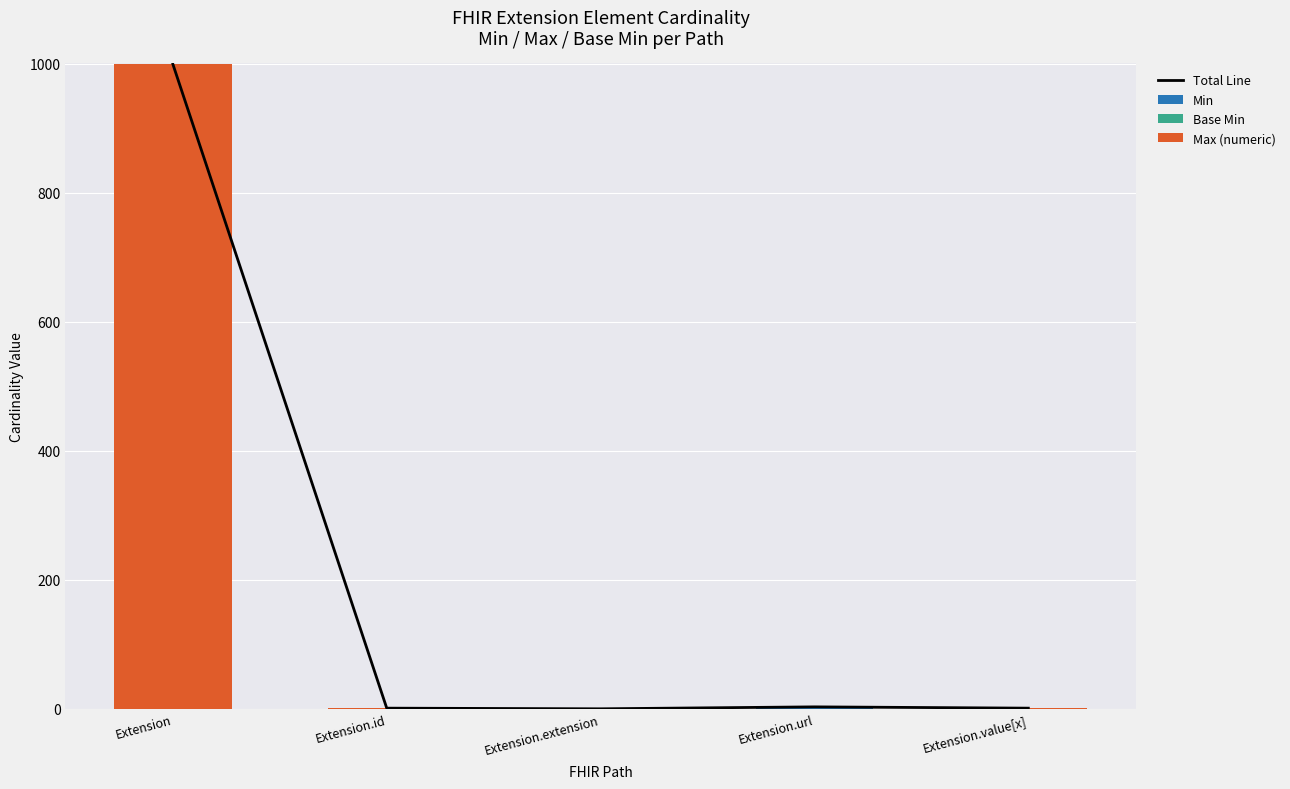

List the labels in order of Total Line value, largest first.

Extension, Extension.url, Extension.id, Extension.value[x], Extension.extension